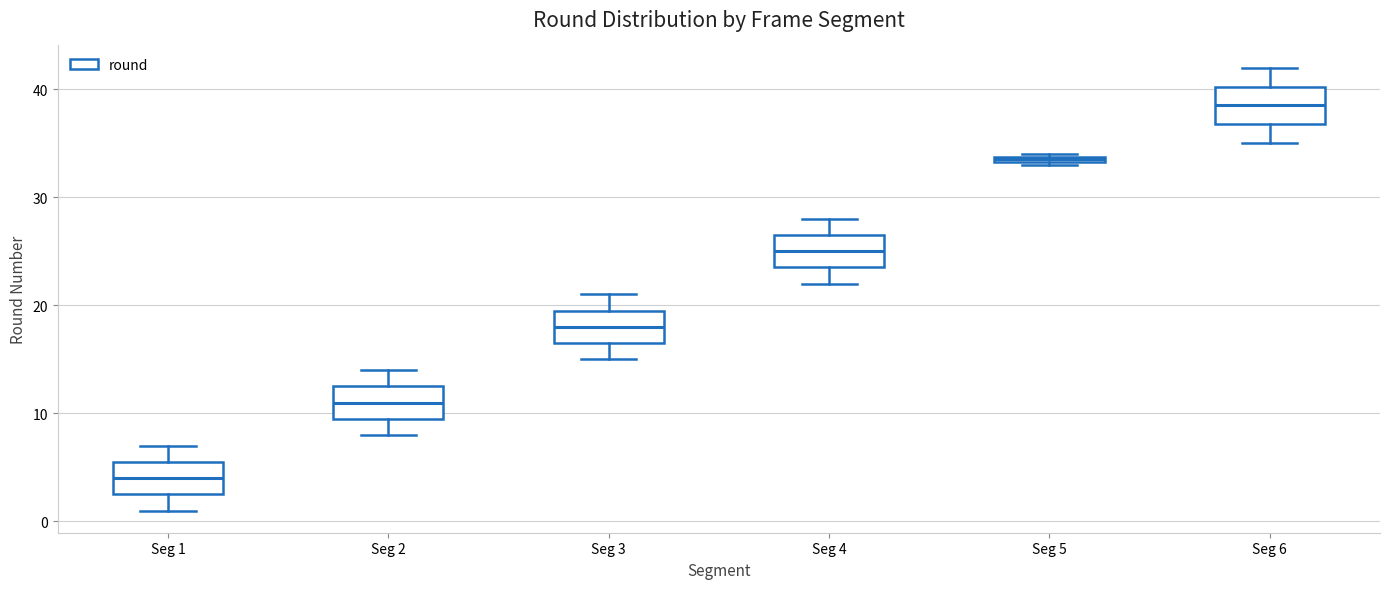

Which box has the highest median line?

Seg 6